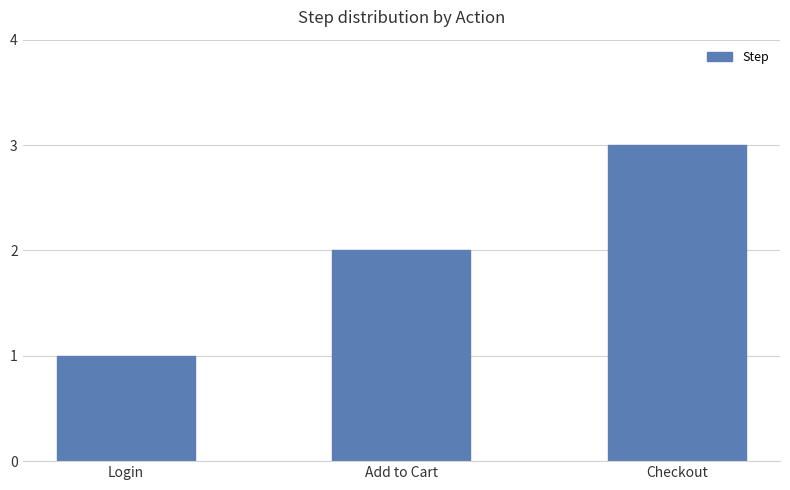

What is the ratio of the value at Login to the value at Checkout?

0.3